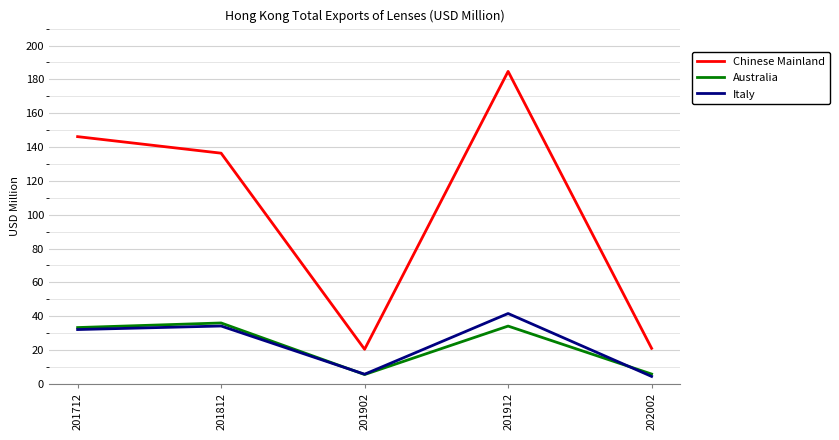

What is the difference between the Australia values at 201812 and 201712?

2.7